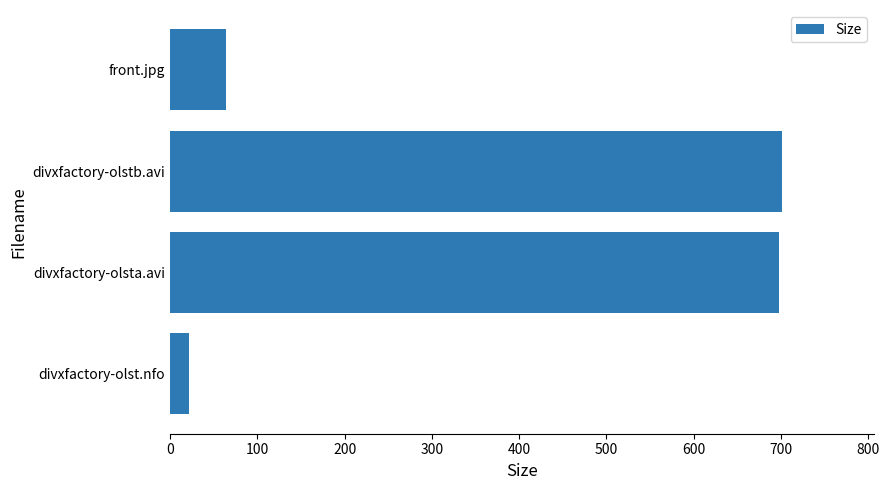

Read the value at front.jpg.

63.8